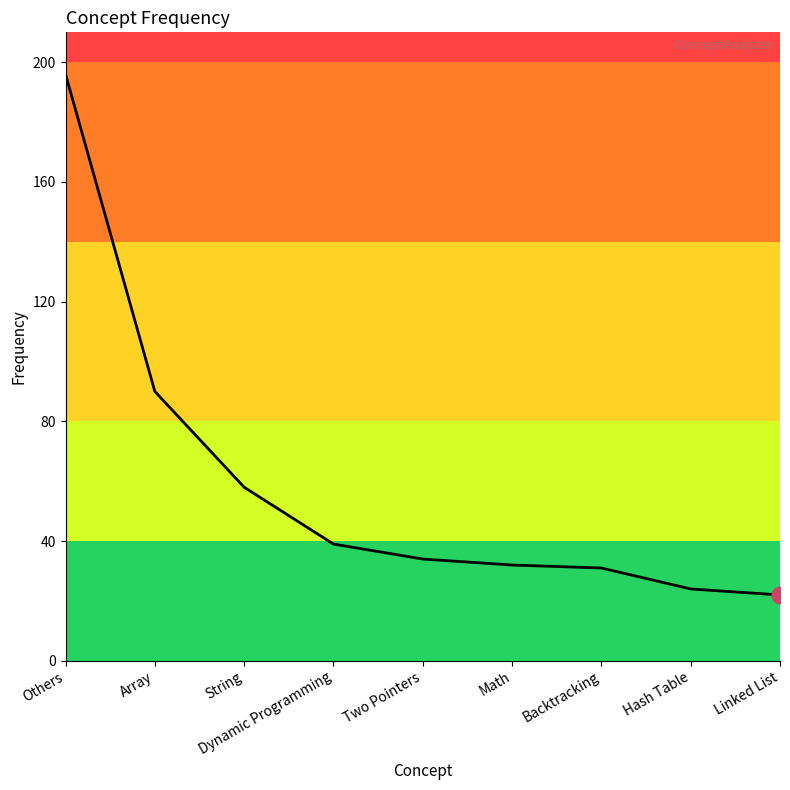

At which label does the data first exceed 34?

Others